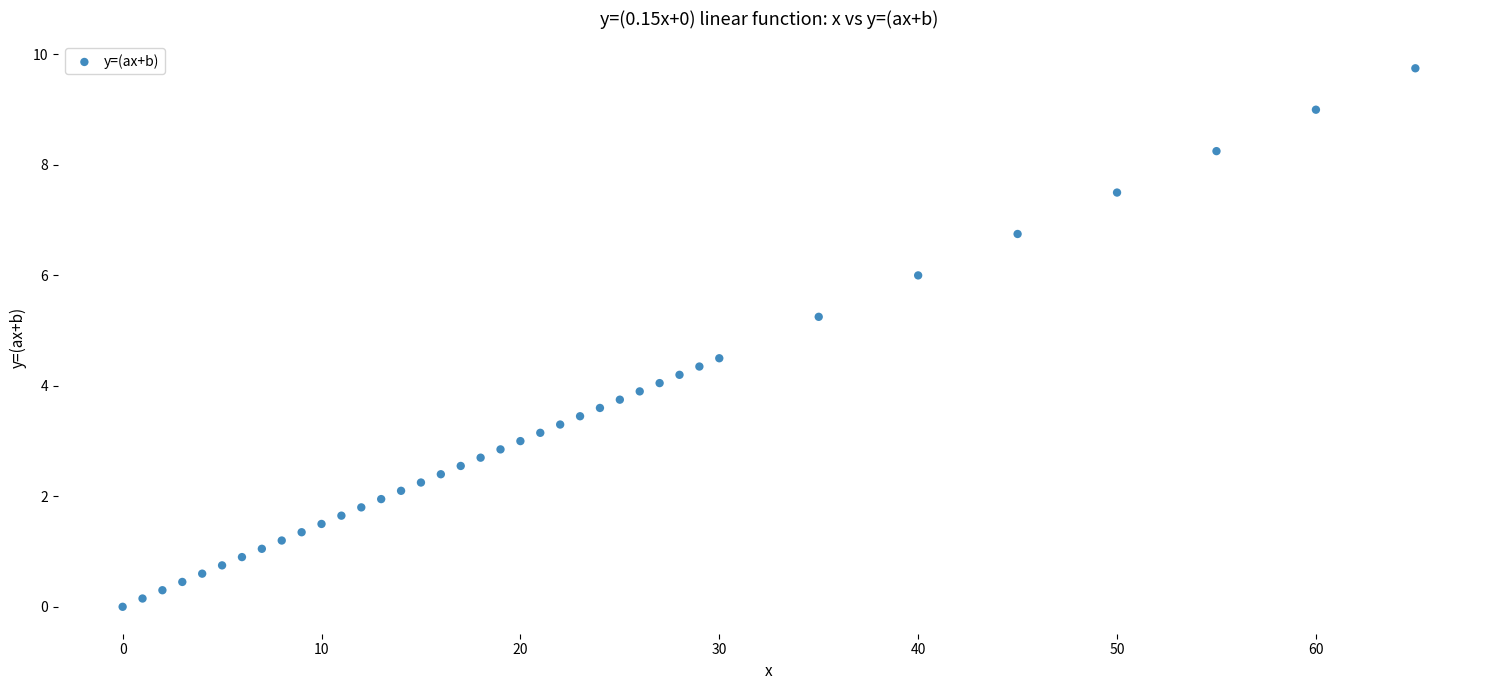

What is the range of X values (max minus min)?

65.0